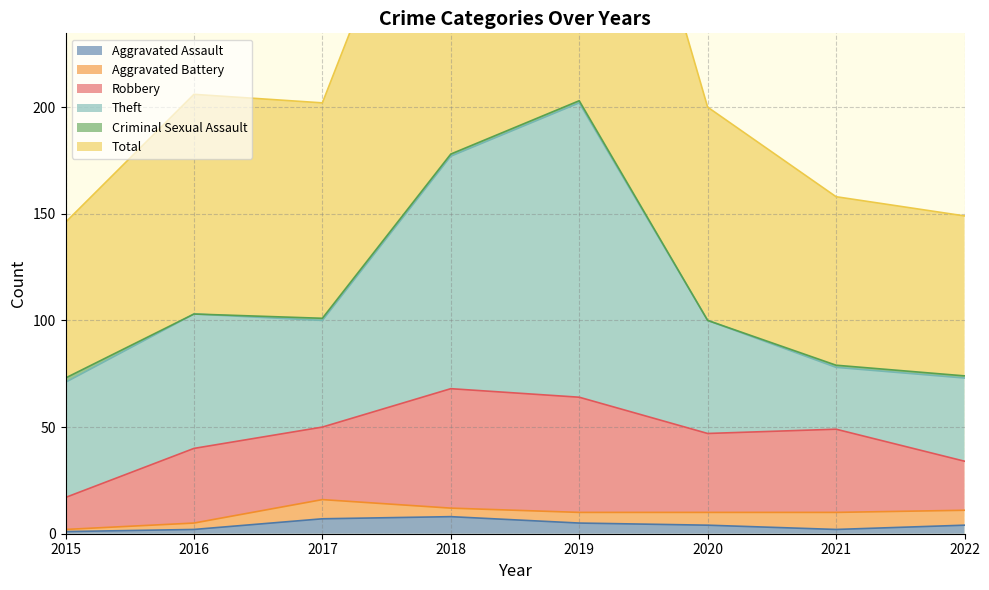

Which series has the widest spread of values?

Total